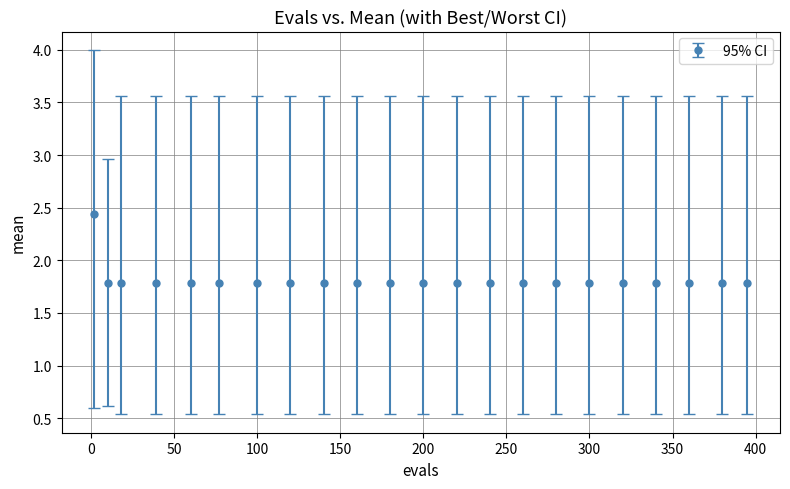

What is the sum of all values?

39.9